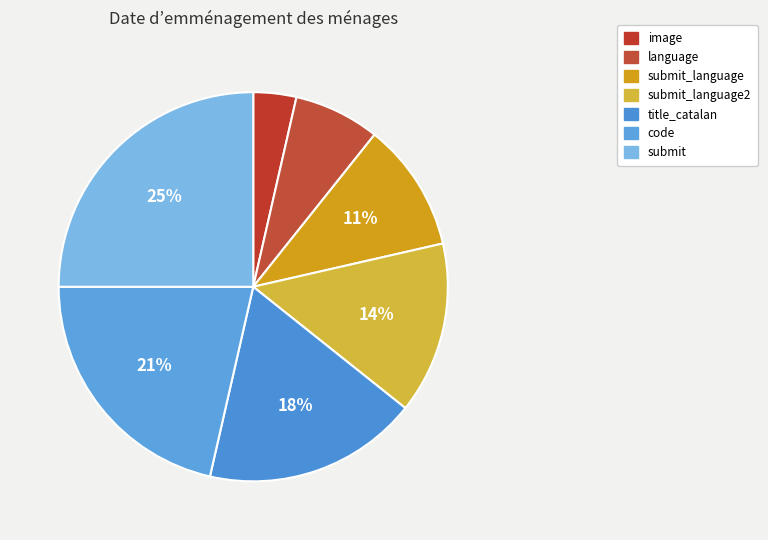

Is there any slice that represents more than half of the pie?

No